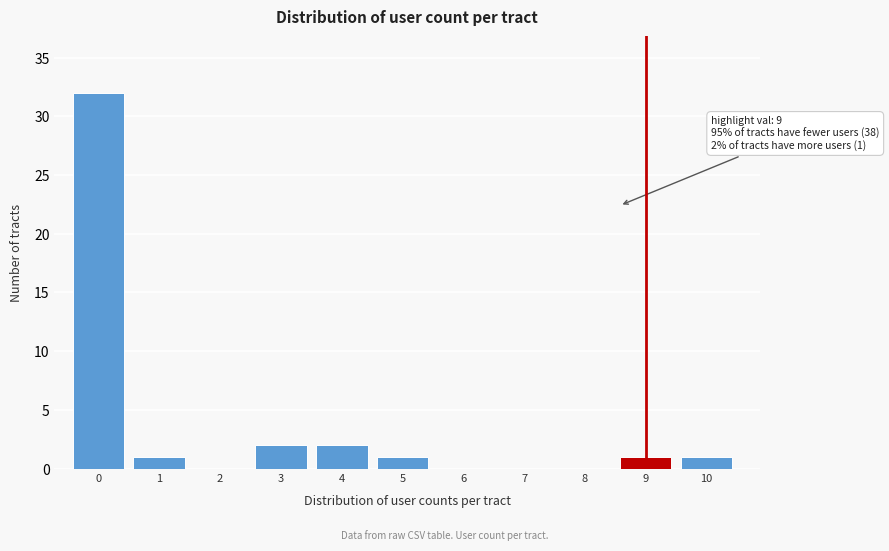

Reading right to left, extract all data points from this chart.

10=1	9=1	8=0	7=0	6=0	5=1	4=2	3=2	2=0	1=1	0=32